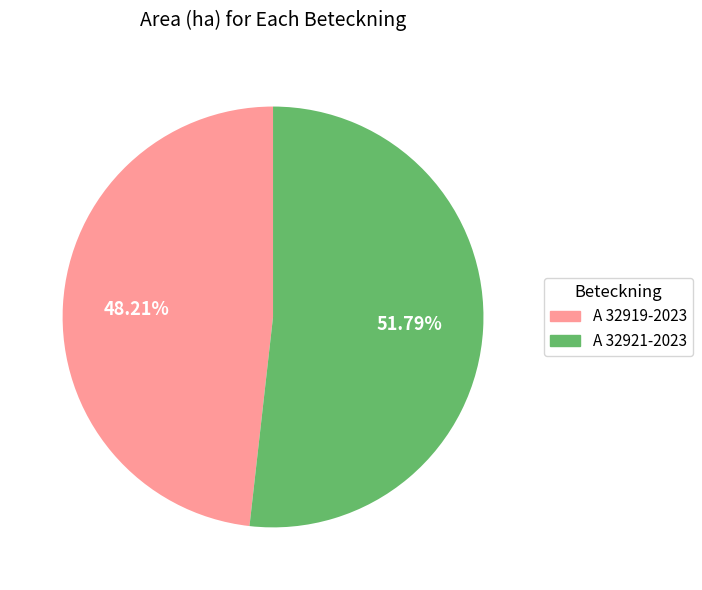

Between A 32921-2023 and A 32919-2023, which is larger?

A 32921-2023